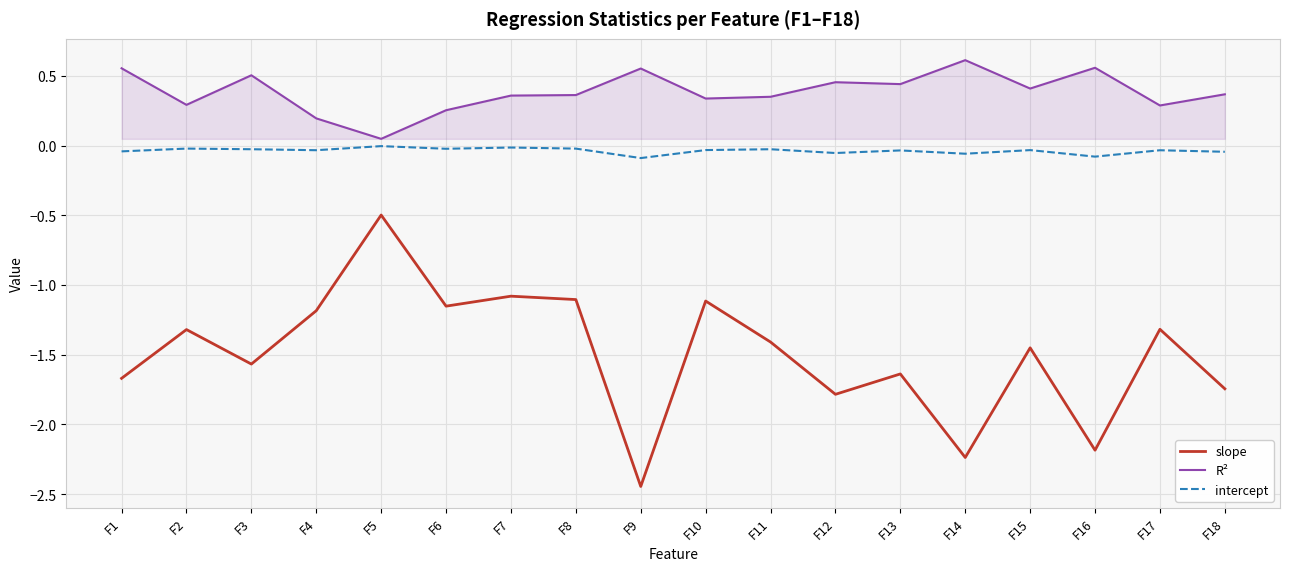

List the series in order of their peak value, highest first.

R², intercept, slope